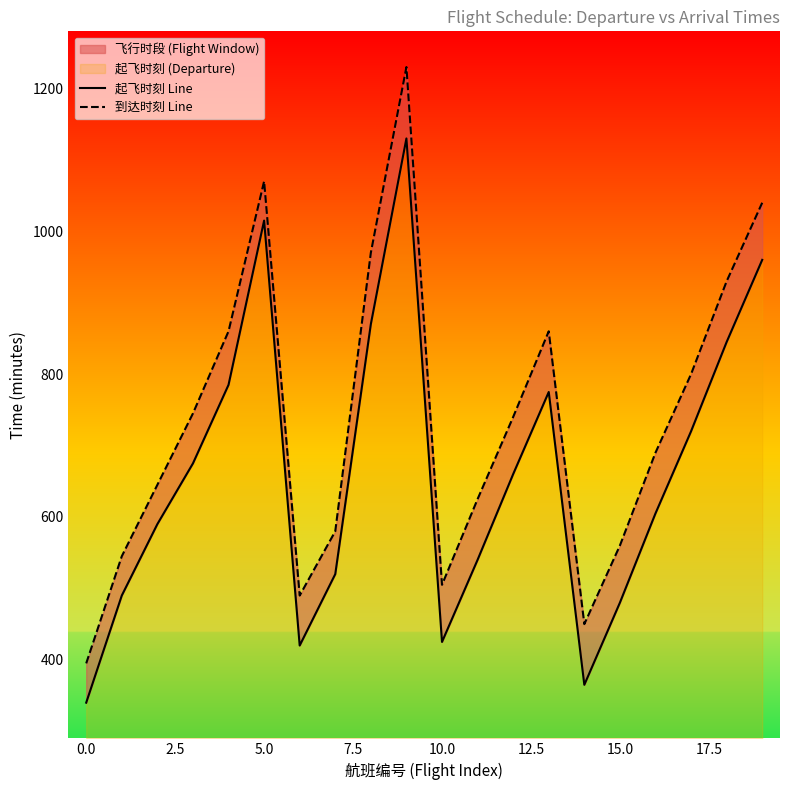

Which series changed the most between 5.0 and 7.5?

到达时刻 Line